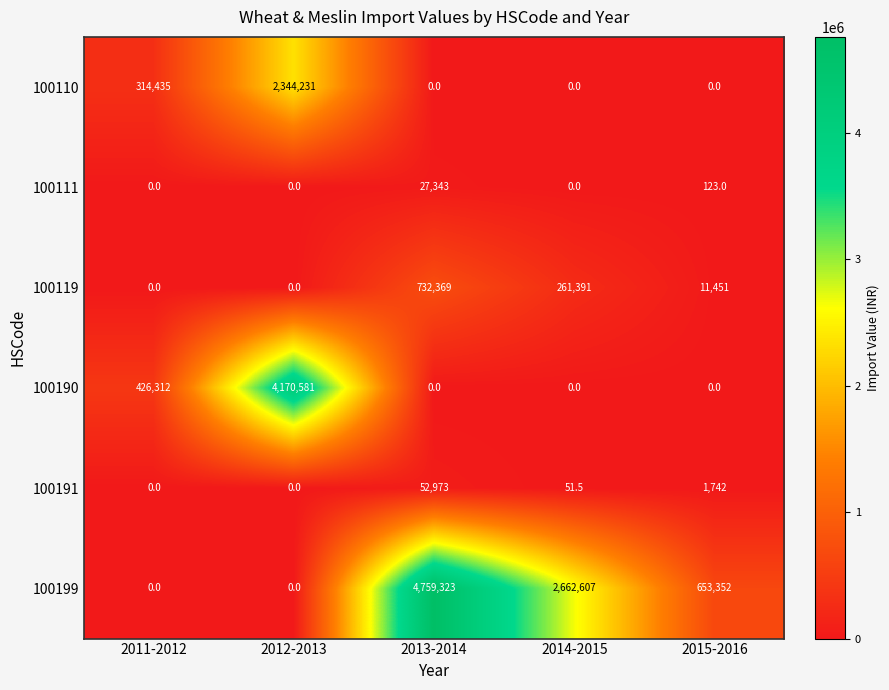

List the series in order of their peak value, lowest first.

100111, 100191, 100119, 100110, 100190, 100199